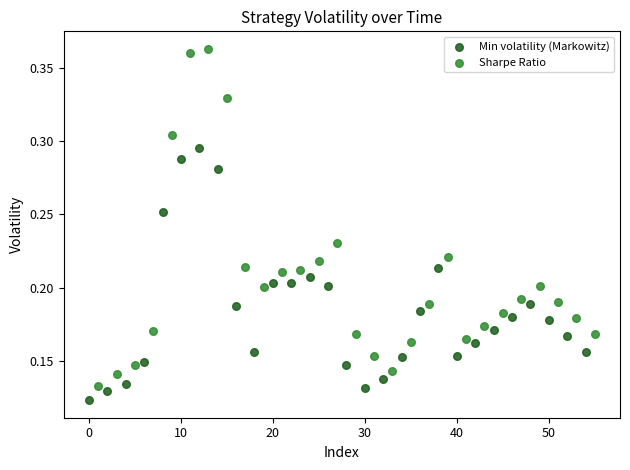

What are all the series names shown in the legend?

Min volatility (Markowitz), Sharpe Ratio